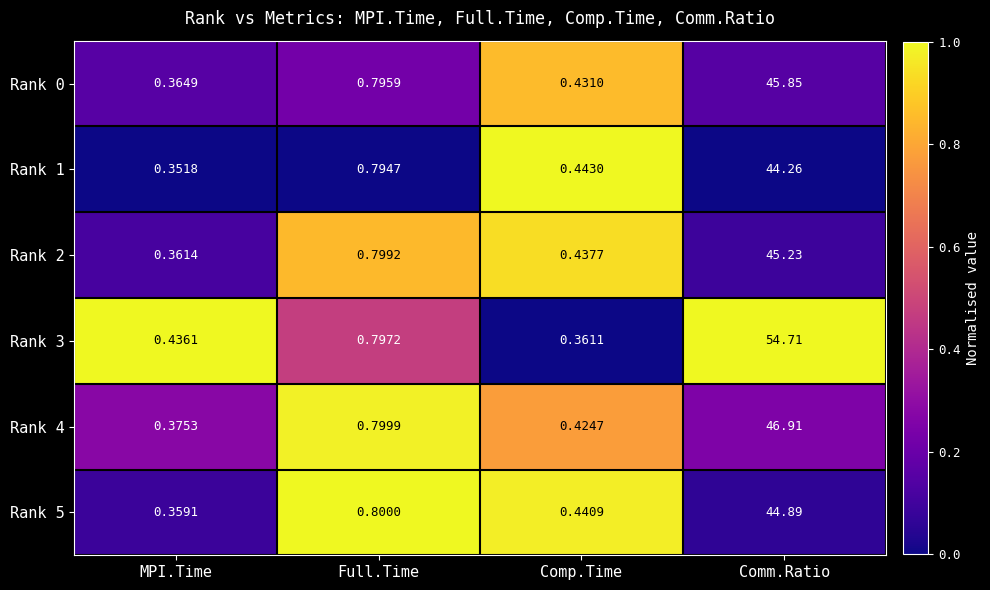

Where is Rank 5 nearest to the value 22?

Full.Time